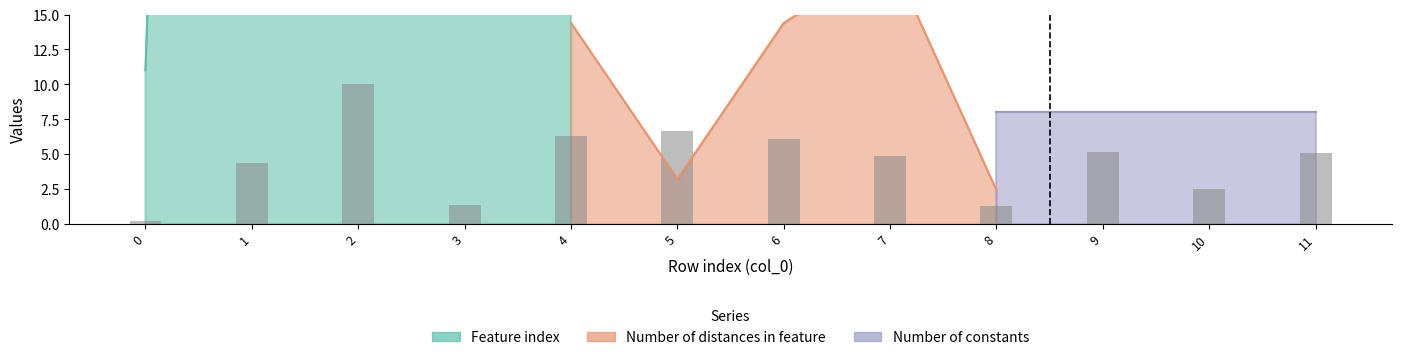

List the labels in order of value, largest first.

2, 5, 4, 6, 9, 11, 7, 1, 10, 3, 8, 0